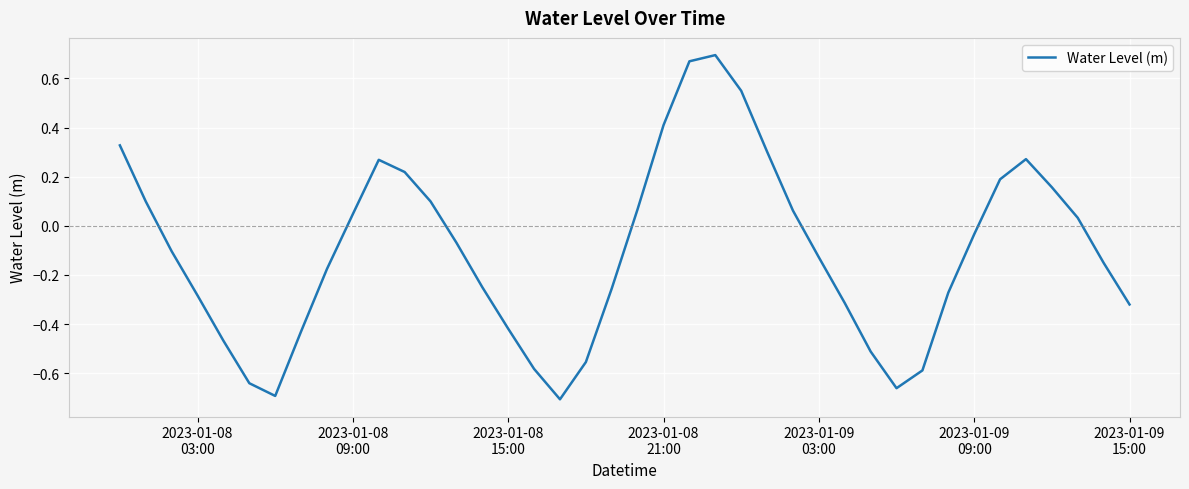

What is the difference between the maximum and minimum values?

1.4